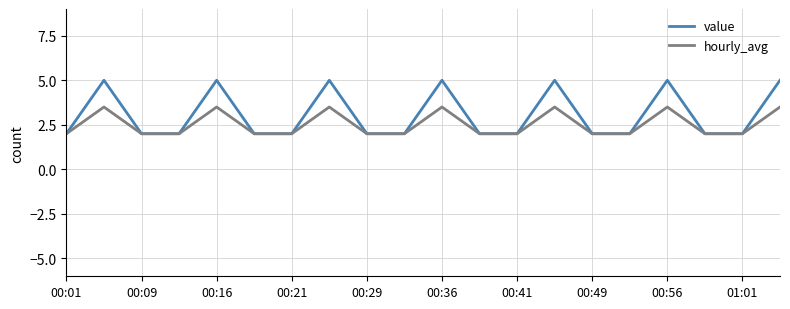

Which series has the largest range (max minus min)?

value